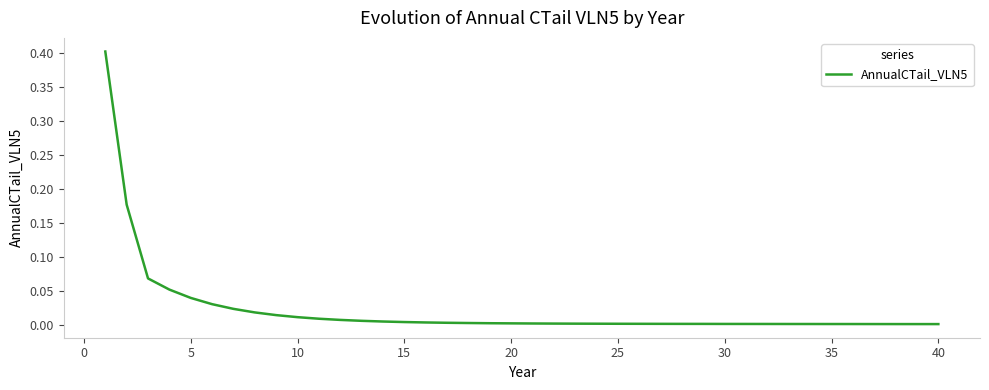

What is the greatest value displayed?

0.4